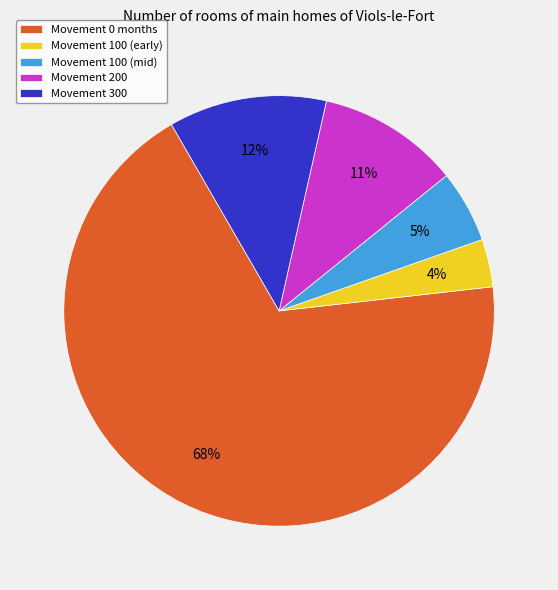

True or false: Movement 0 months accounts for 62% of the total.

False